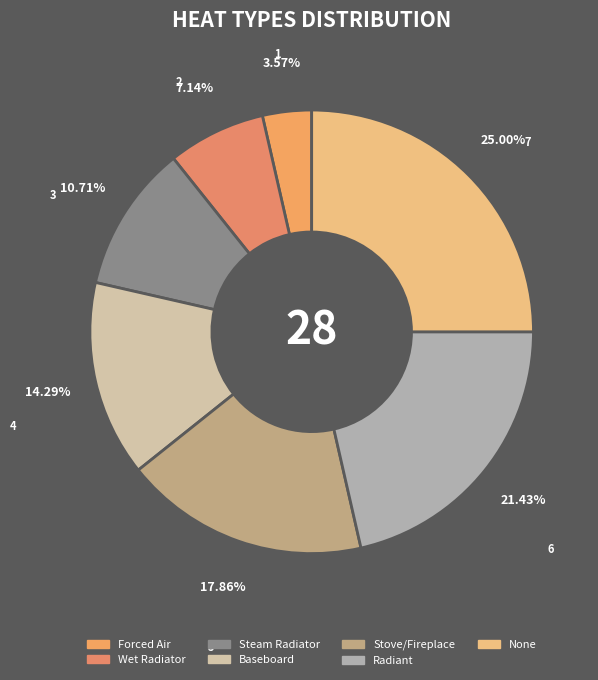

To the nearest percent, what is the combined percentage of Forced Air and Radiant?

25%